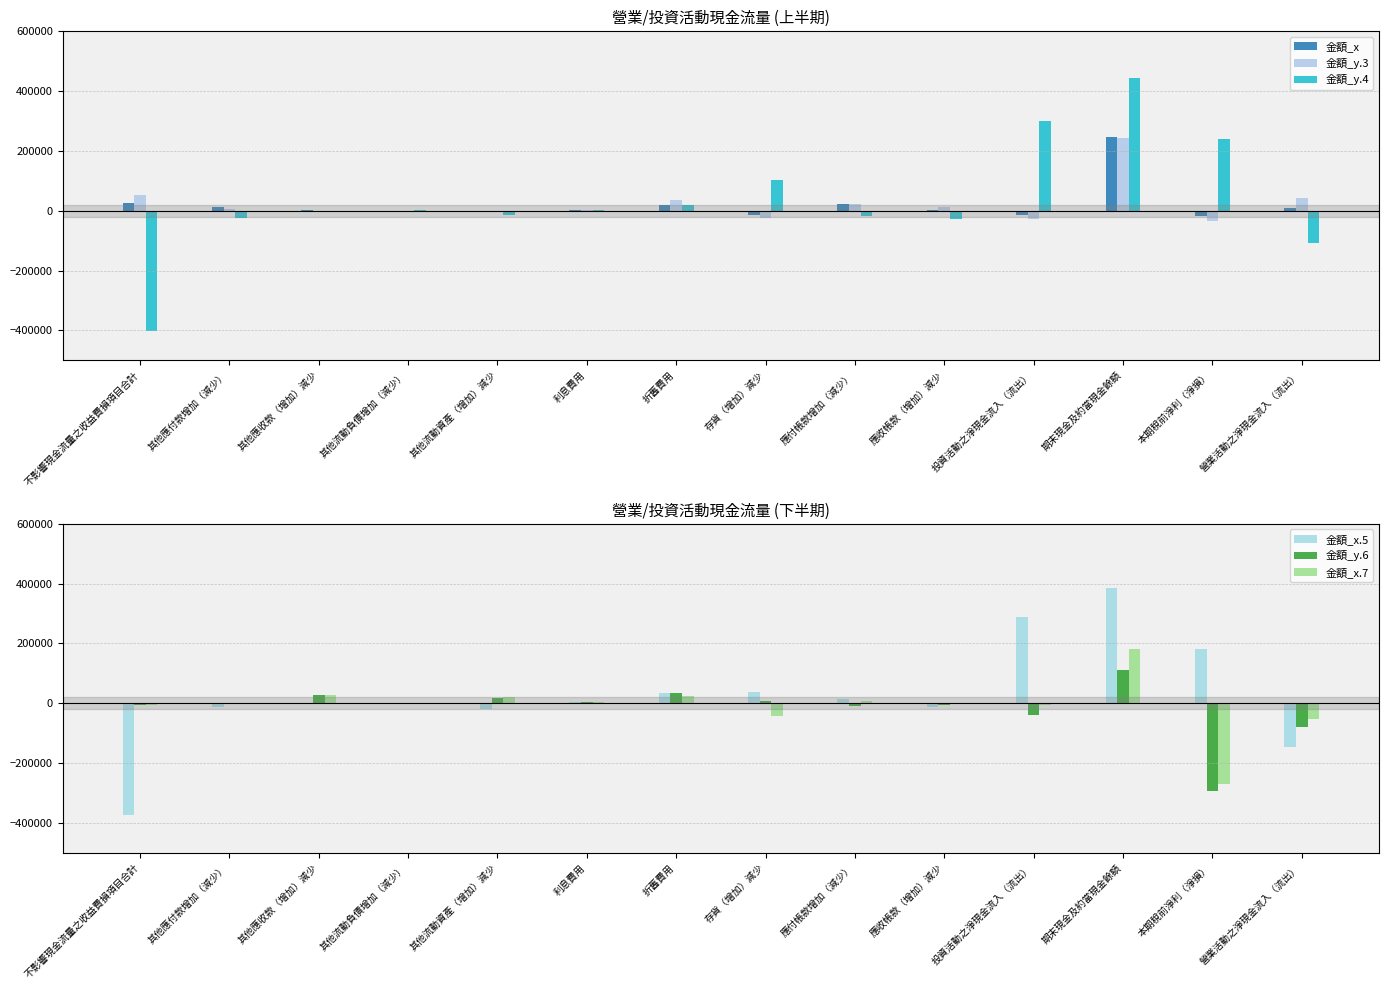

Which has a higher value, 應收帳款（增加）減少 or 其他應收款（增加）減少?

應收帳款（增加）減少